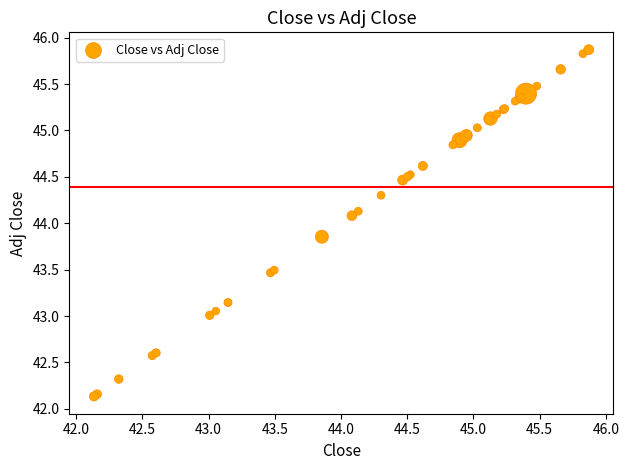

What Y value in the scatter plot is closest to 44?

44.1